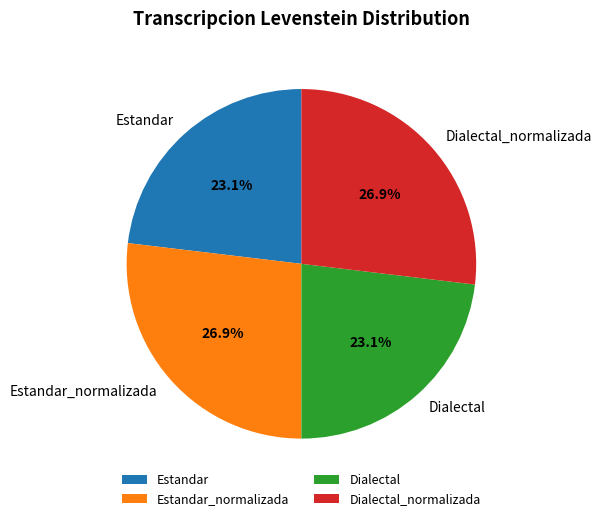

Approximately how many times larger is the value at Dialectal_normalizada compared to Estandar_normalizada?

1.0